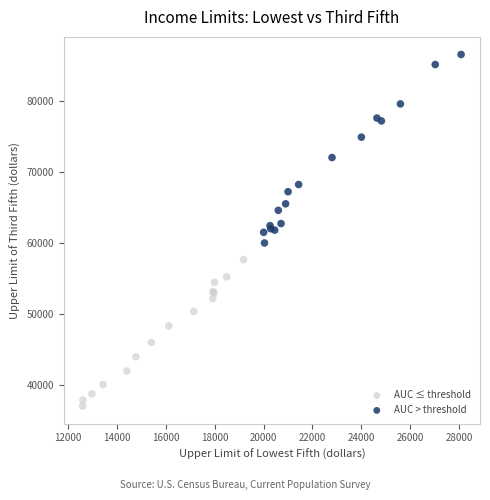

Which series has the widest spread of Y values?

AUC > threshold